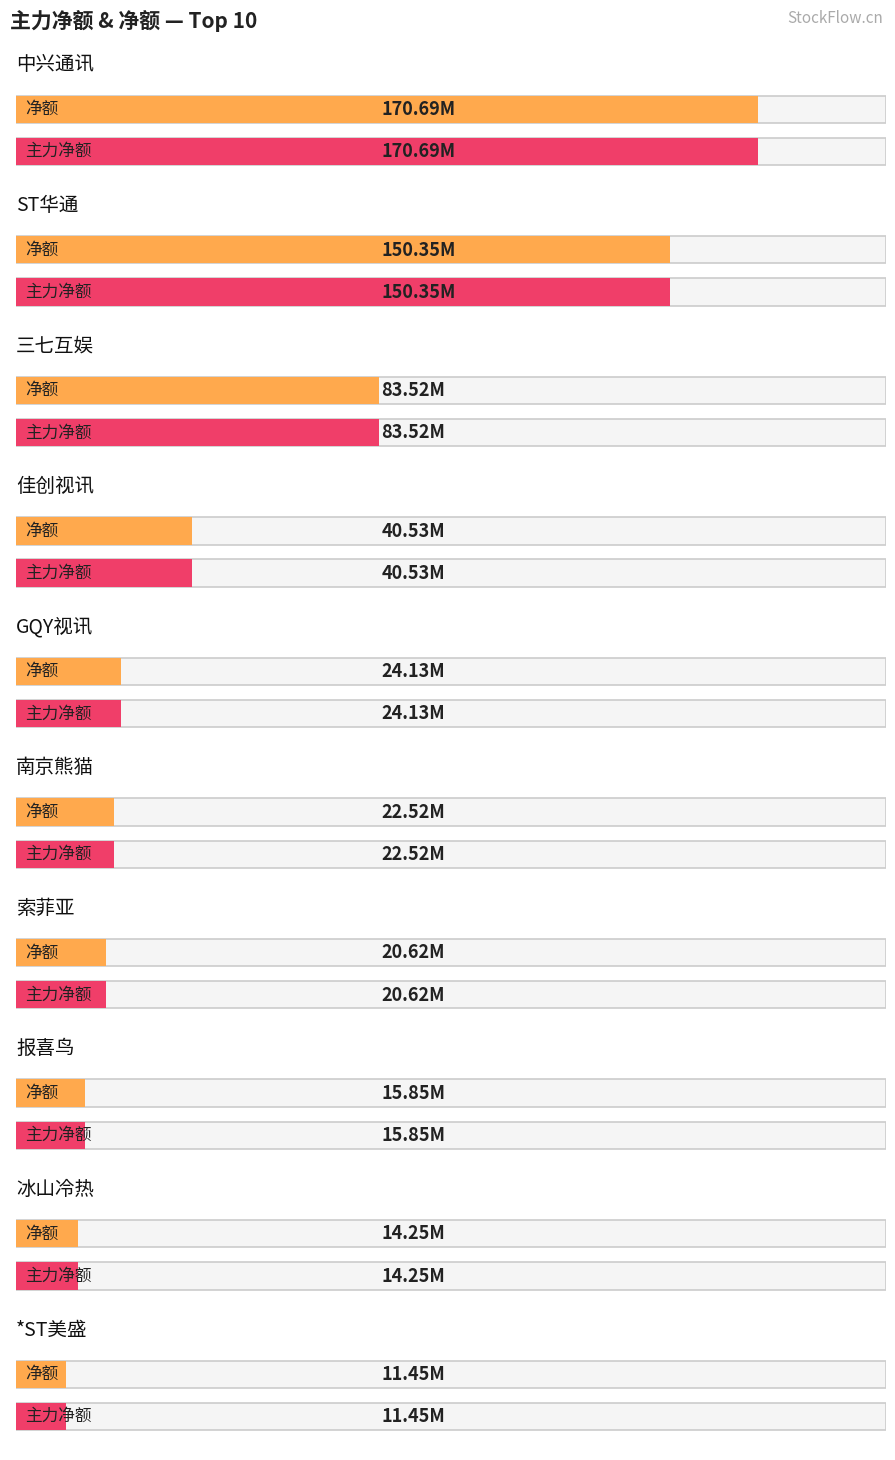

How many data points in 主力净额 are above 24128751?

4